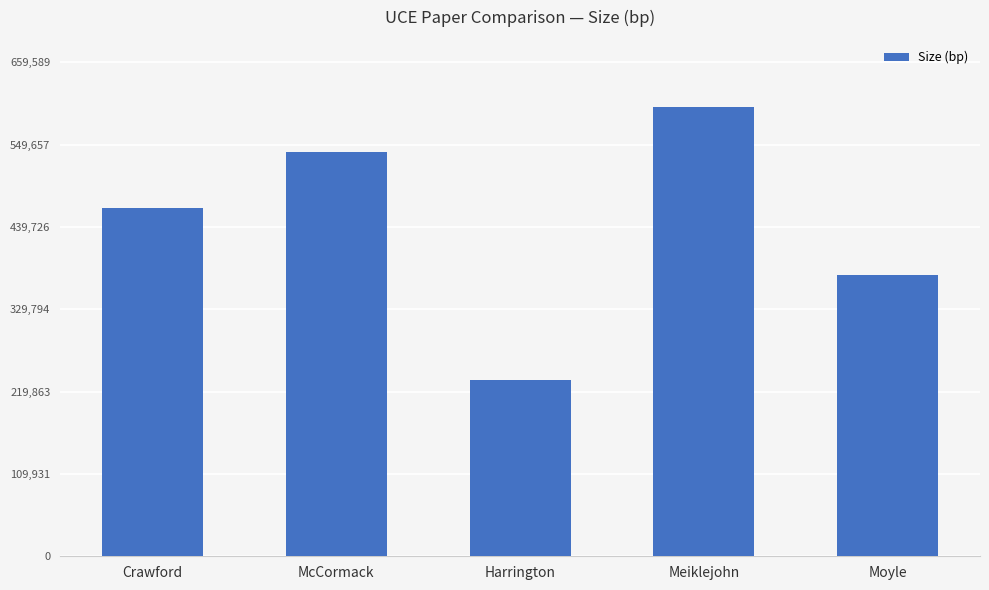

Count the values in the range 375172 to 539526.

3